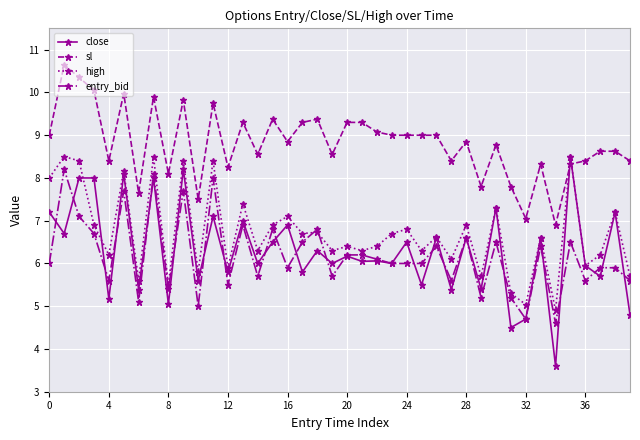

Which series has the widest spread of values?

close